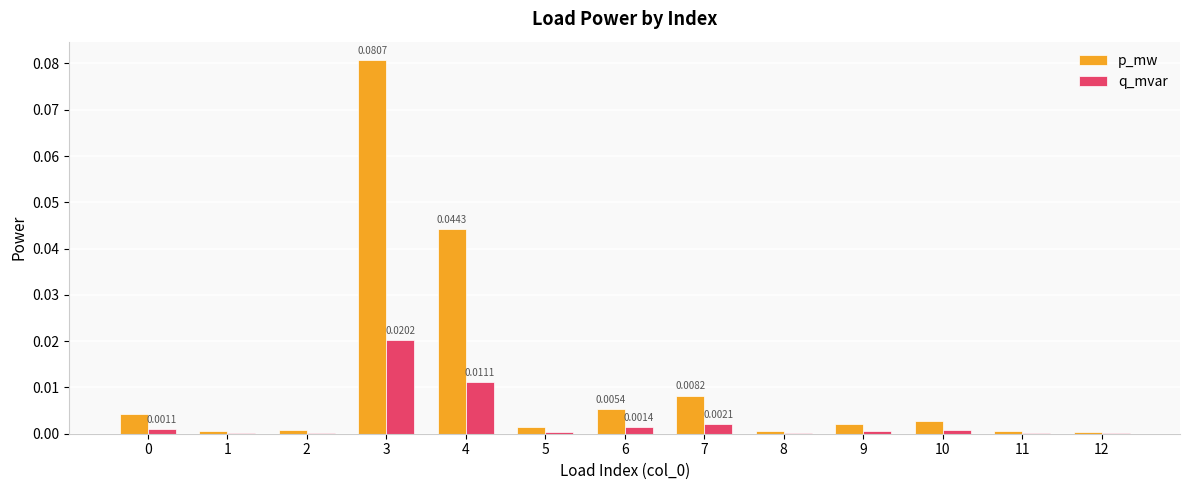

Which category has the highest value in the p_mw series?

3